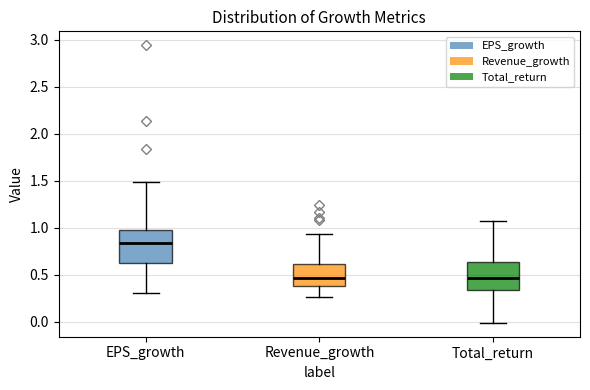

Reading left to right, read every box against the y-axis: the position of its median line, the range the box covers, and the ends of its whiskers. The values are not printed on the chart, so give them approximately, as read against the axis.

EPS_growth: median 0.85, box 0.65 to 0.95, whiskers 0.30 to 1.50
Revenue_growth: median 0.45, box 0.40 to 0.60, whiskers 0.25 to 0.95
Total_return: median 0.45, box 0.35 to 0.65, whiskers 0.00 to 1.05